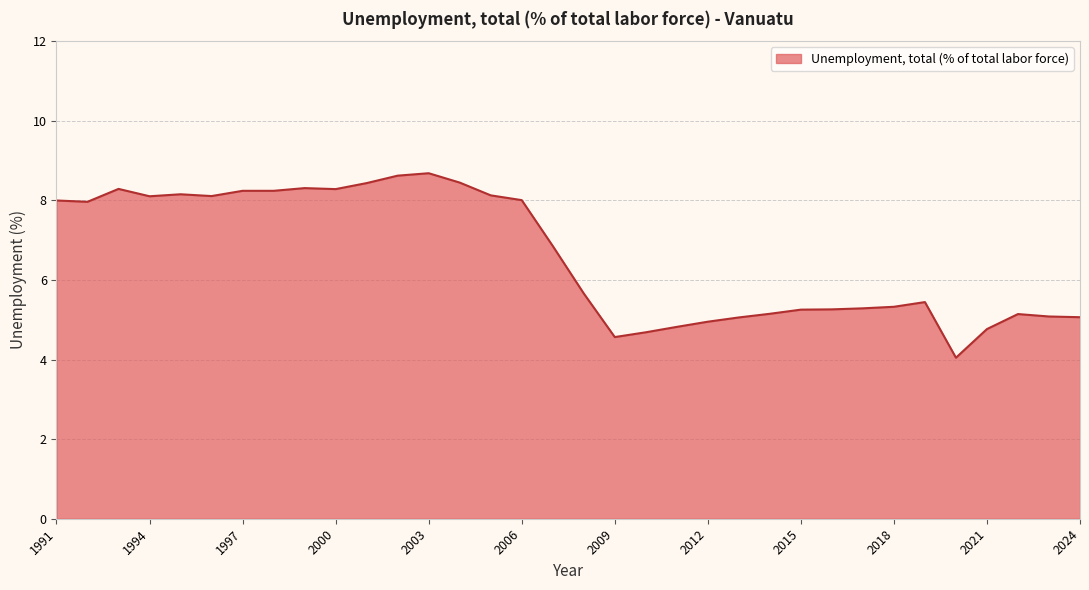

What is the smallest value displayed?

4.0